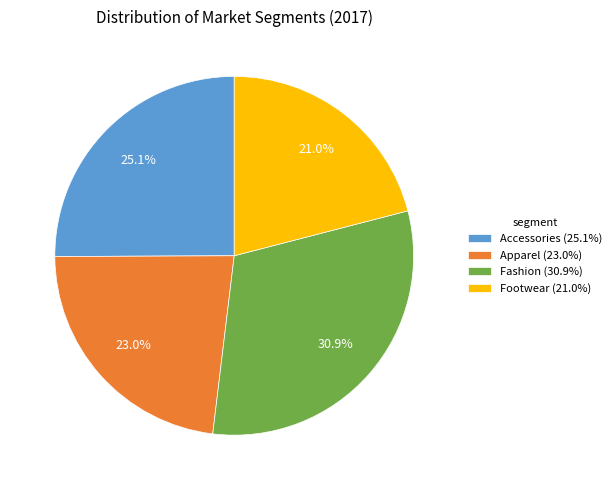

Rank the categories by value from highest to lowest.

Fashion, Accessories, Apparel, Footwear